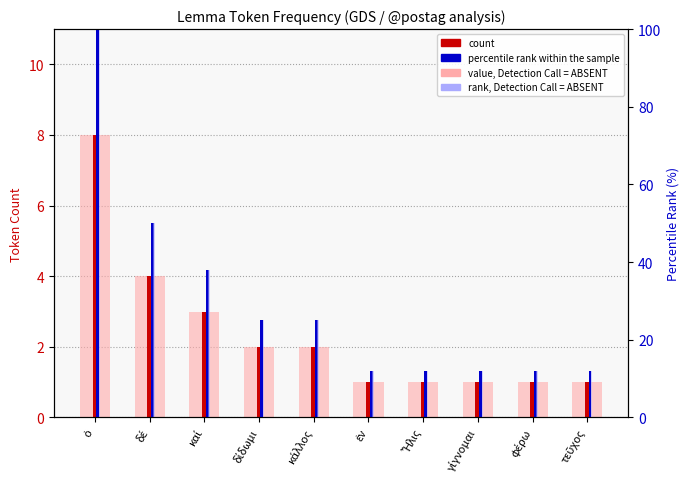

How many data points does each series have?

10